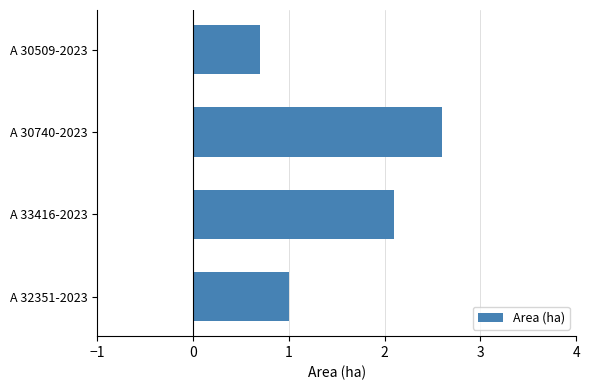

What position from the top is A 30740-2023?

2